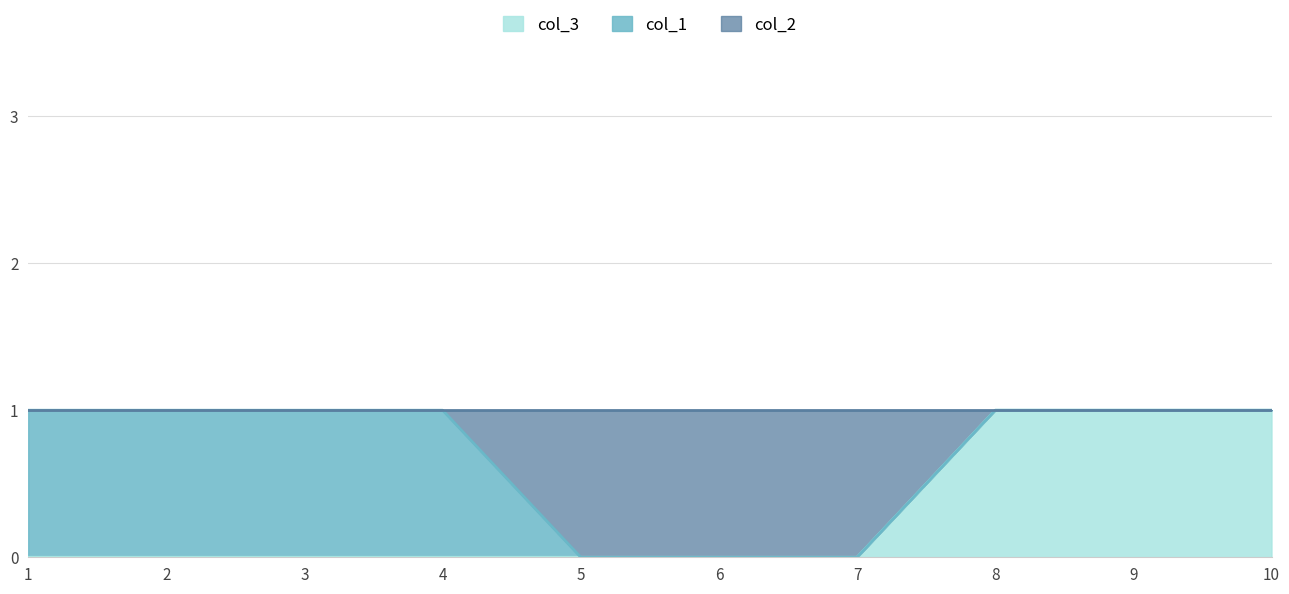

Is the value of col_2 at 7 greater than the value of col_3 at 8?

No